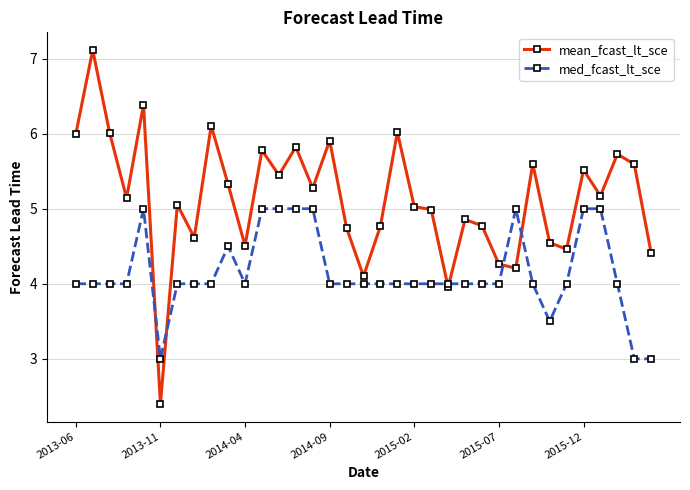

List the series in order of their peak value, lowest first.

med_fcast_lt_sce, mean_fcast_lt_sce